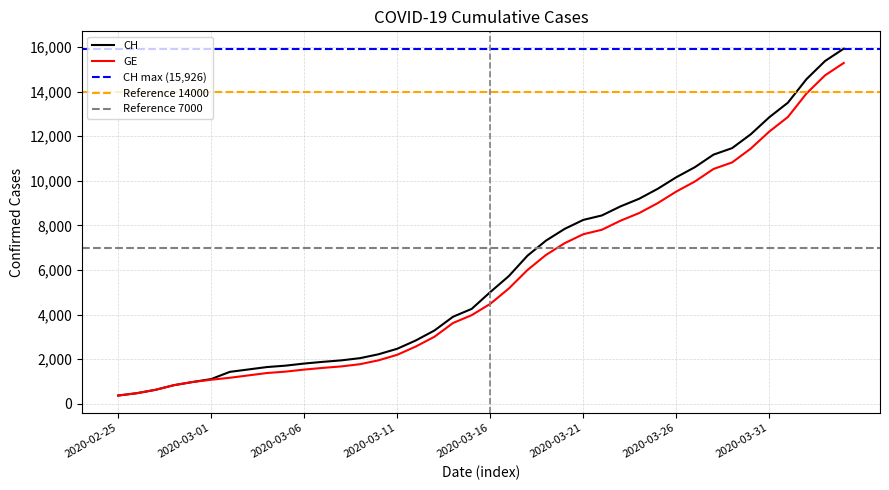

Is it true that CH equals 2051 at 2020-03-09?

True